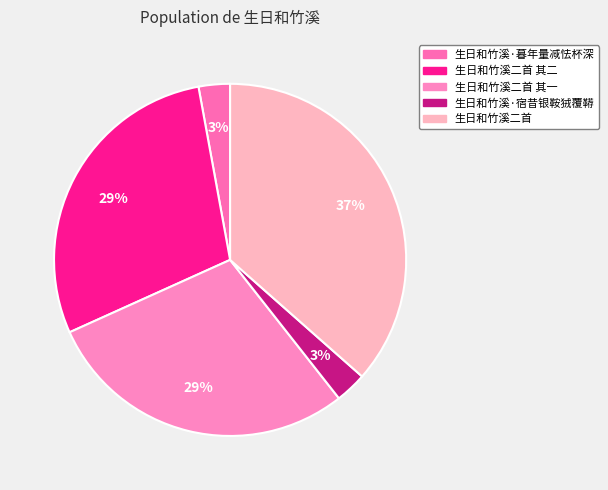

How many segments does this pie chart have?

5